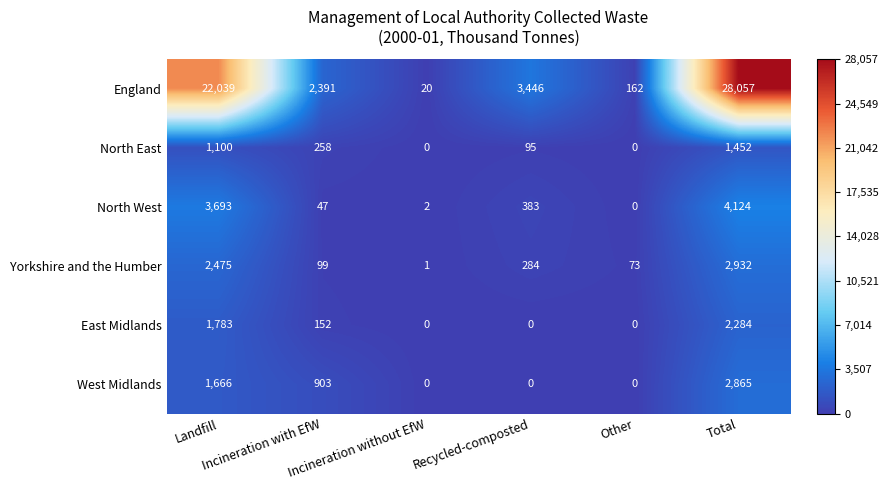

List the series in order of their peak value, lowest first.

North East, East Midlands, West Midlands, Yorkshire and the Humber, North West, England